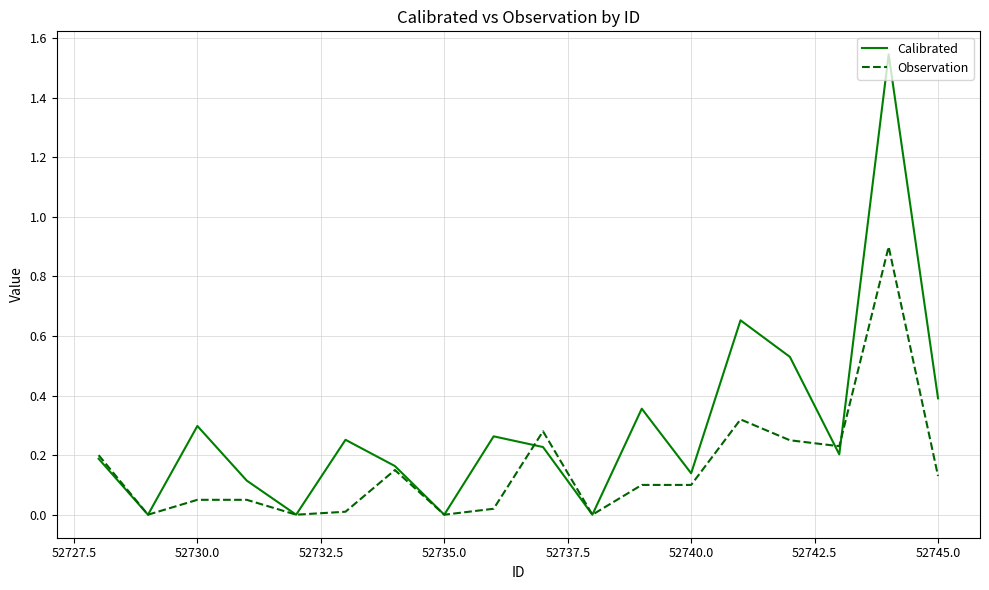

Which series has the largest range (max minus min)?

Calibrated